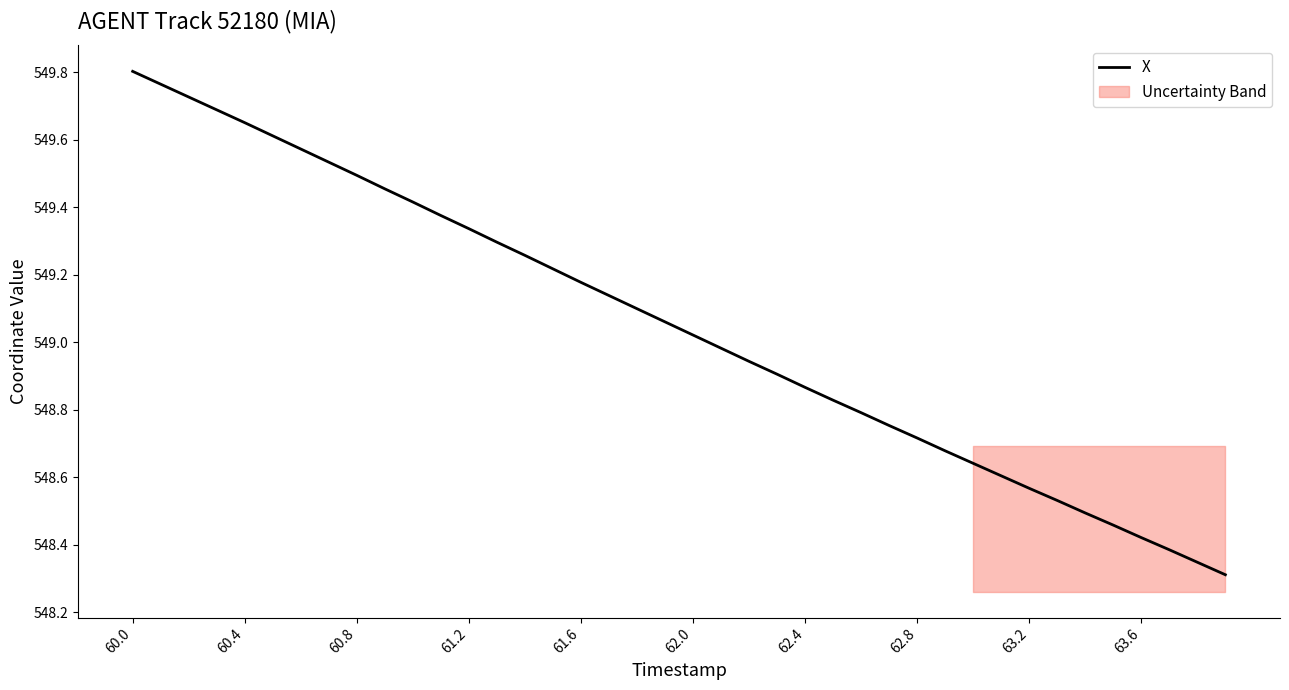

What is the difference between the maximum and minimum values?

1.5